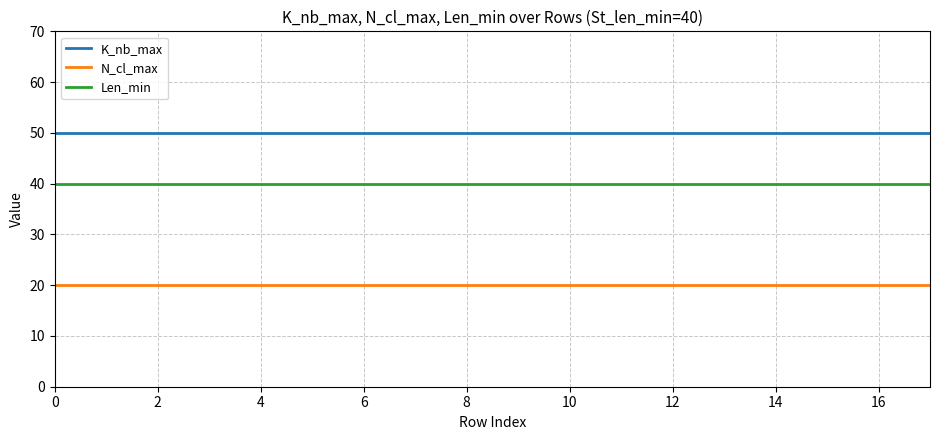

List the series in order of their peak value, highest first.

K_nb_max, Len_min, N_cl_max